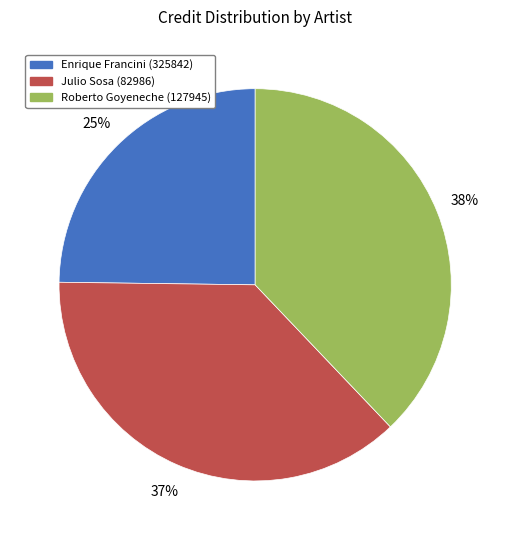

How many slices are in this pie chart?

3